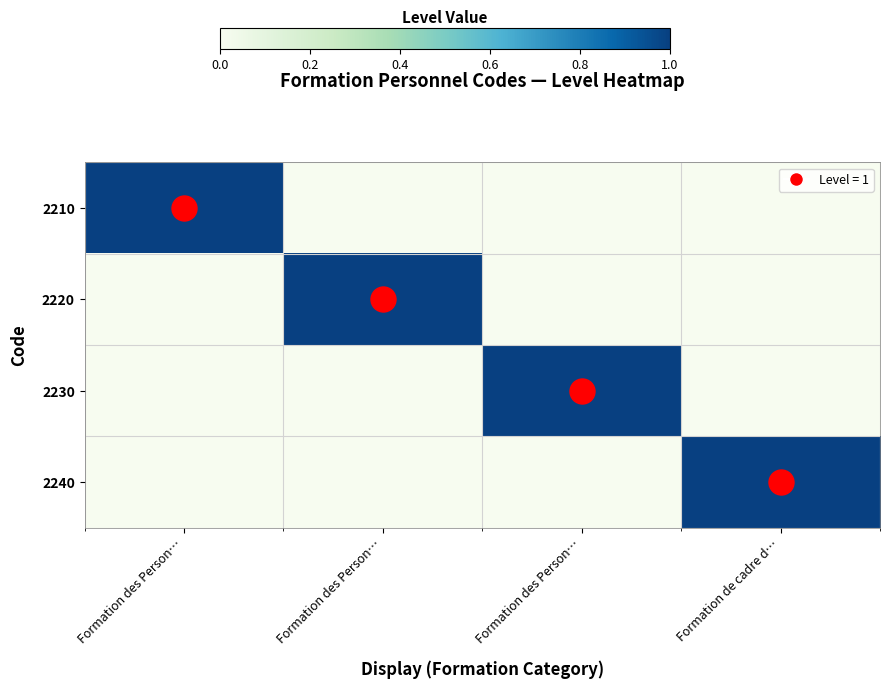

How many distinct data groups are displayed?

4